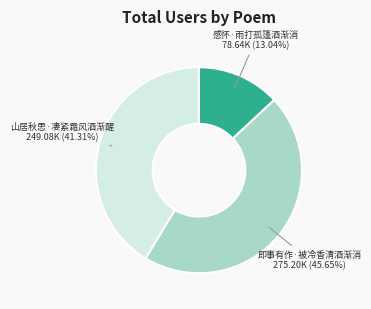

True or false: 山居秋思·凄紧霜风酒渐醒 accounts for 29% of the total.

False